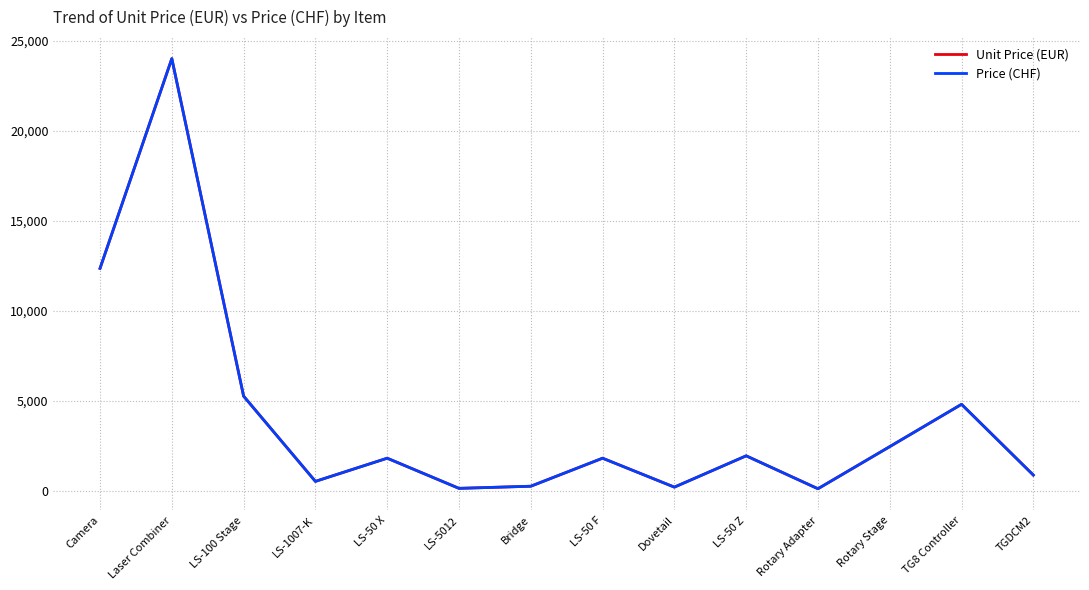

True or false: Price (CHF) and Unit Price (EUR) intersect in this chart.

False